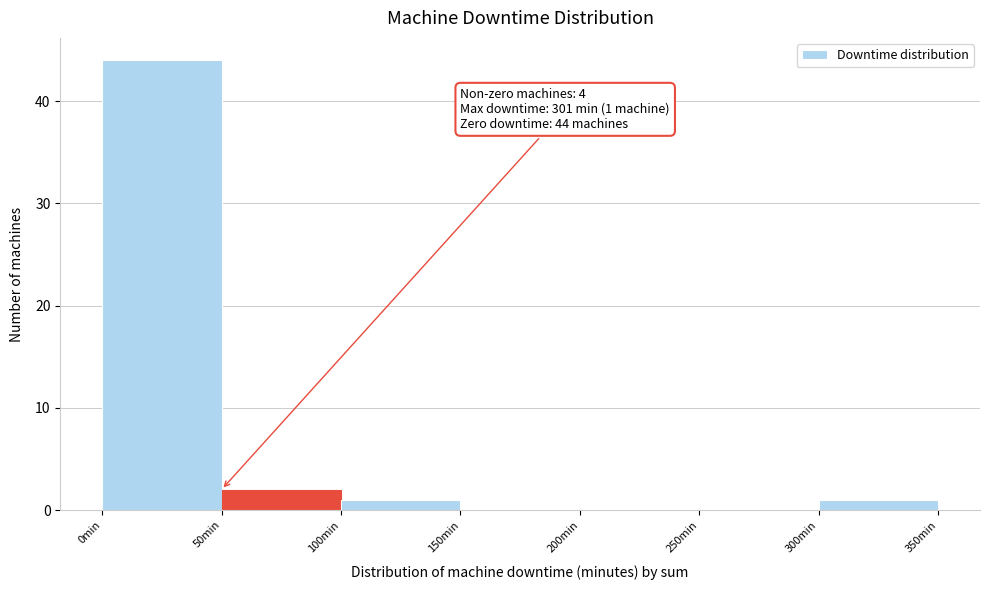

Over which range of the x-axis is the bar tallest?

0 to 50